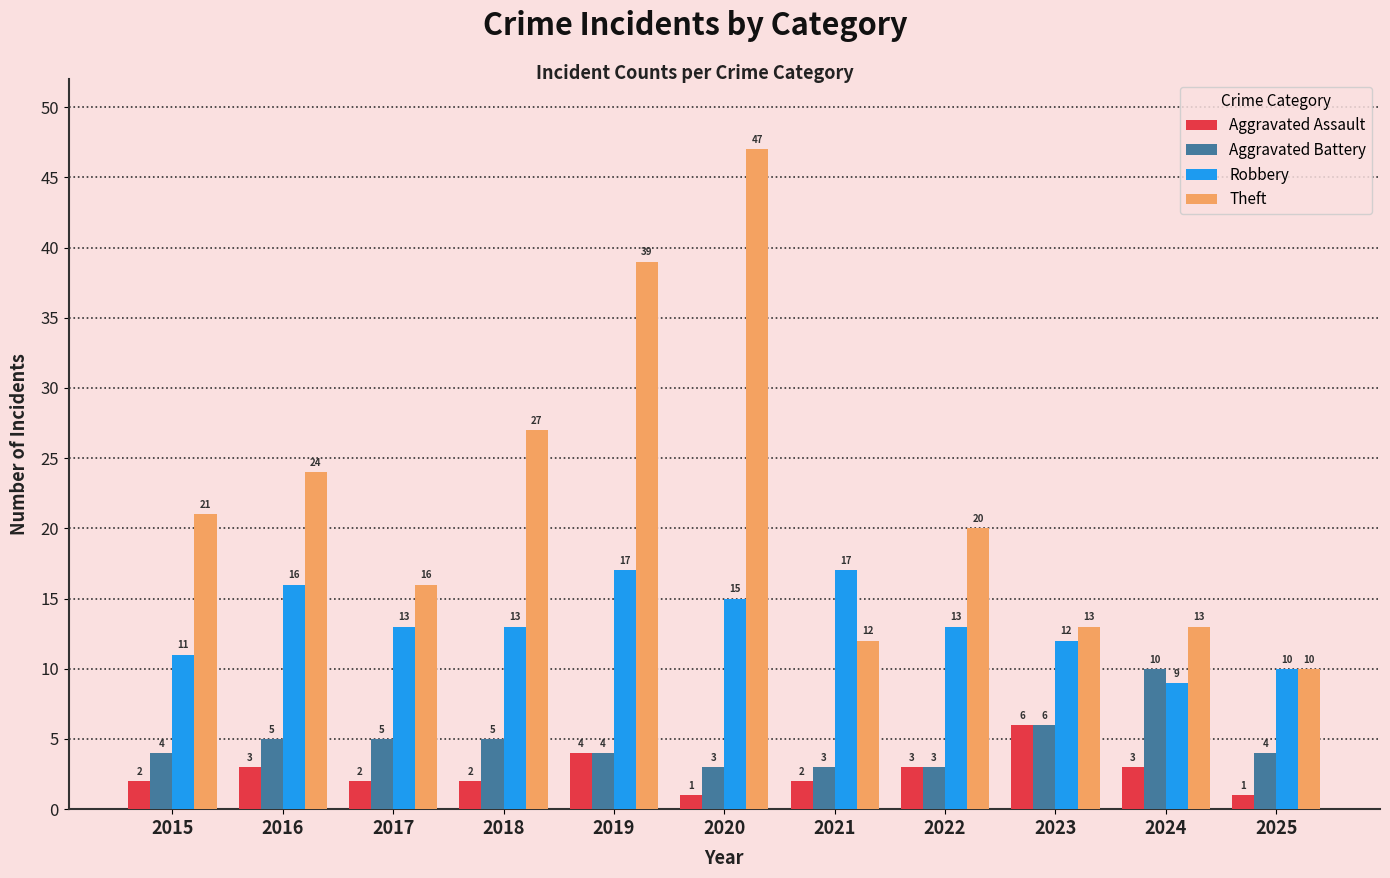

At which label does Theft first exceed 20?

2015